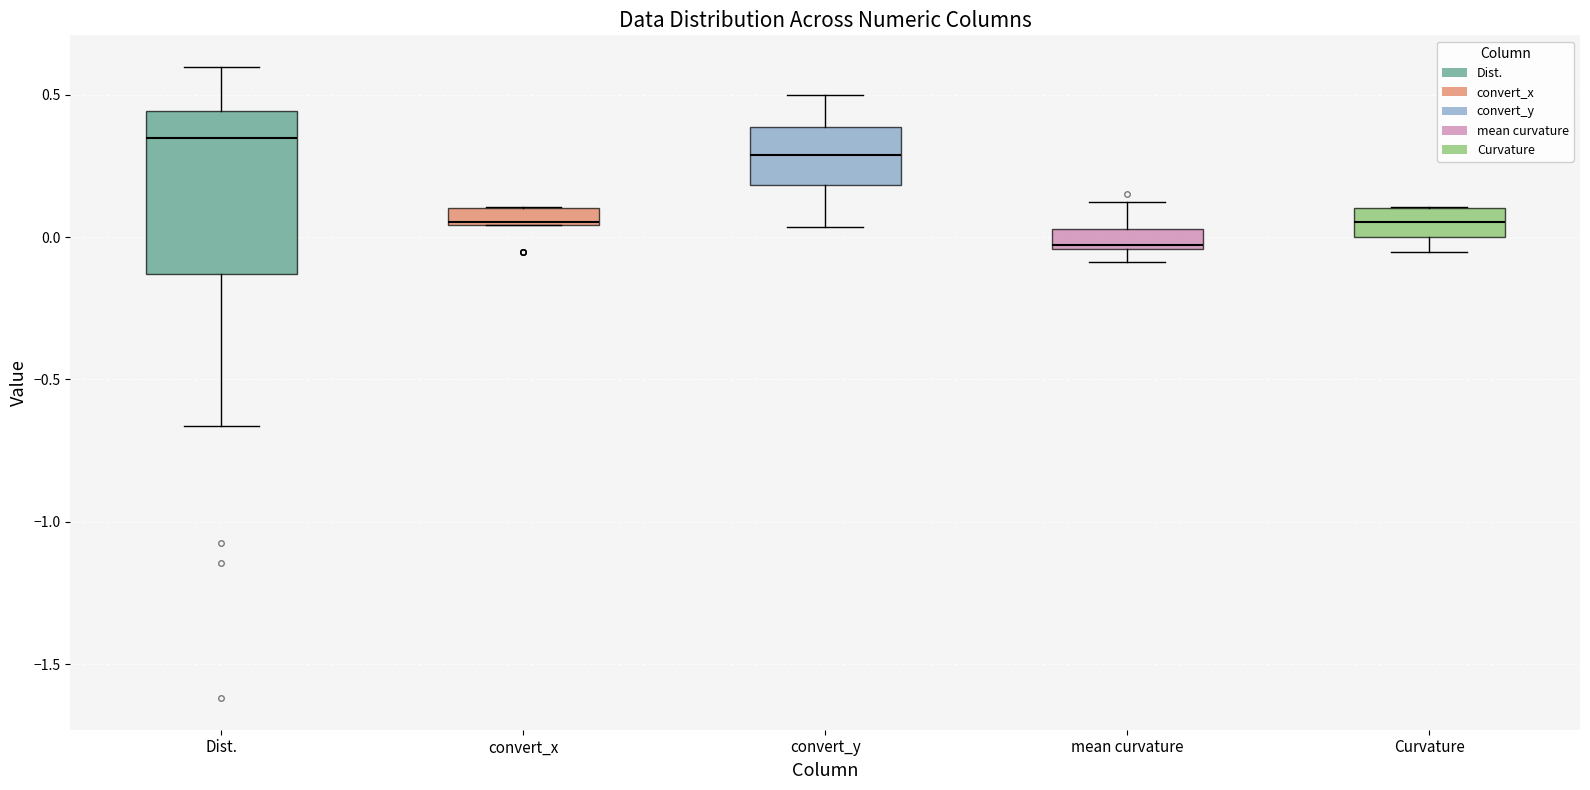

Where does the lower whisker of the box for convert_y end on the y-axis? The values are not printed on the chart, so give them approximately, as read against the axis.

0.05